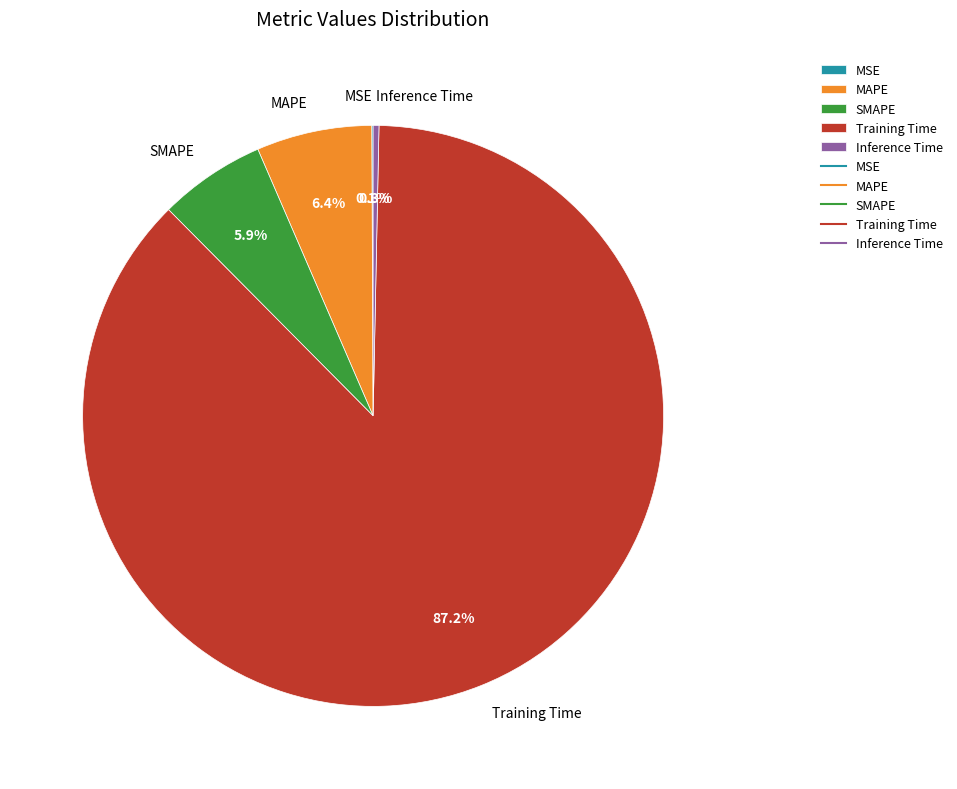

Is the sum of SMAPE and Training Time greater than half?

Yes